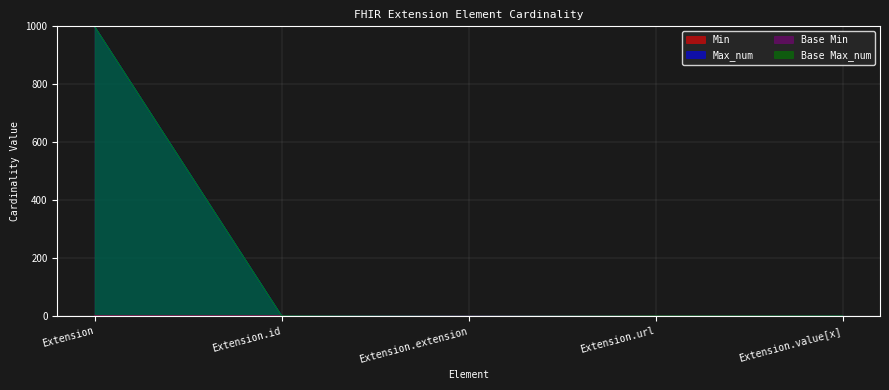

Is it true that Base Min equals 0 at Extension.extension?

True